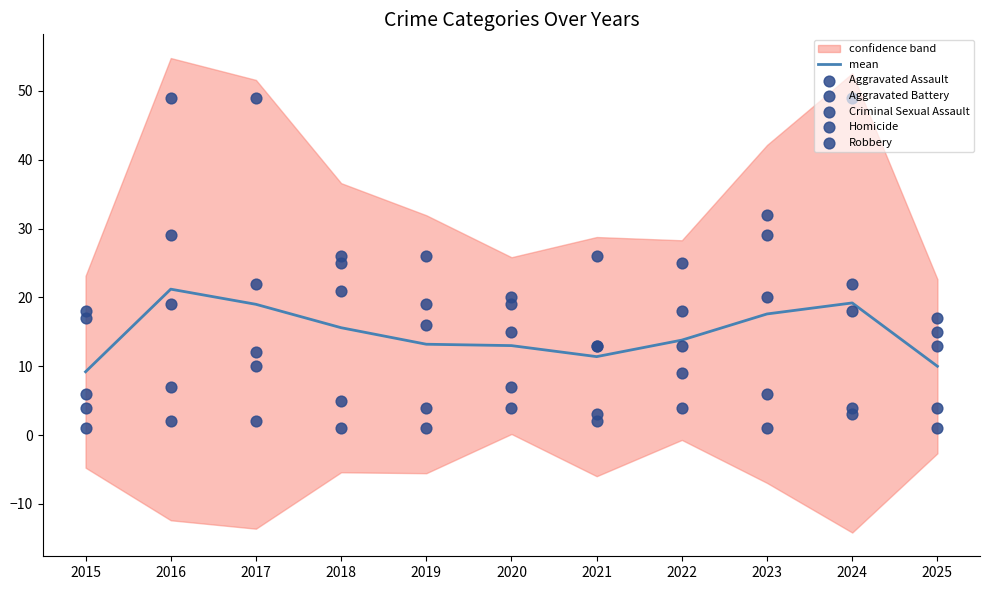

Which series reaches the maximum Y coordinate?

Robbery